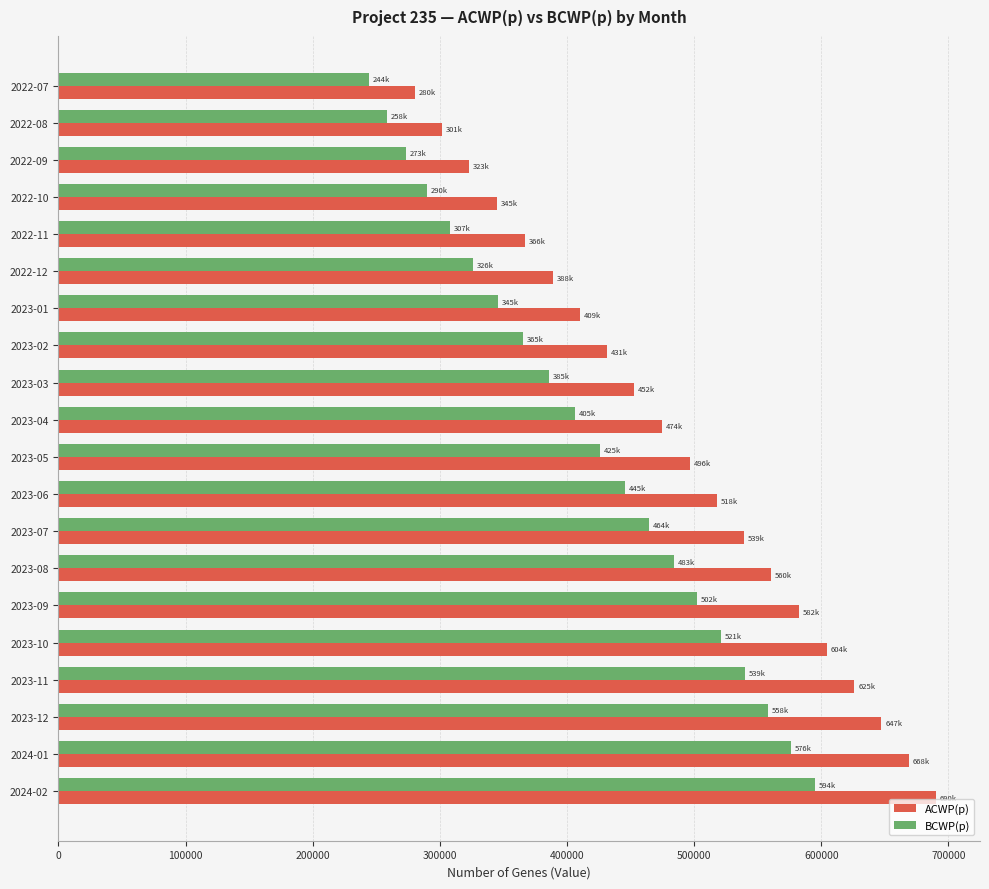

Which series has the largest total across all categories?

ACWP(p)